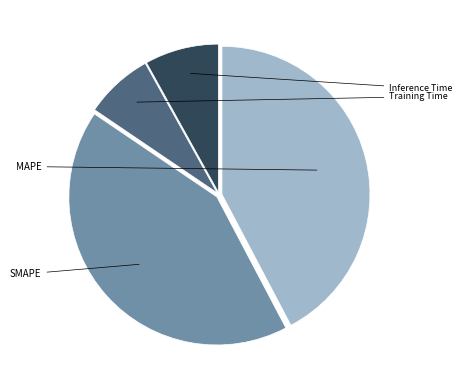

Is there a majority slice in this chart?

No